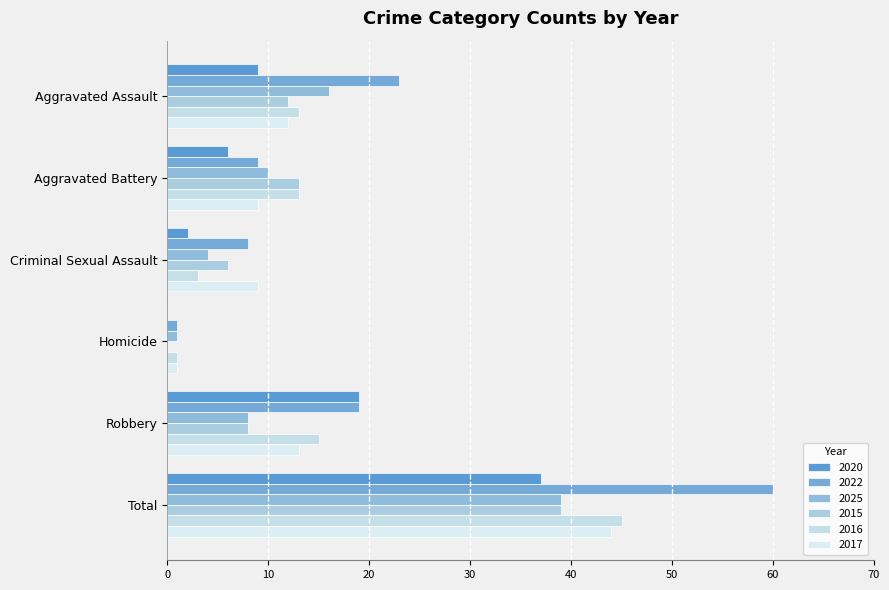

Is it true that 2025 equals 3 at Robbery?

False